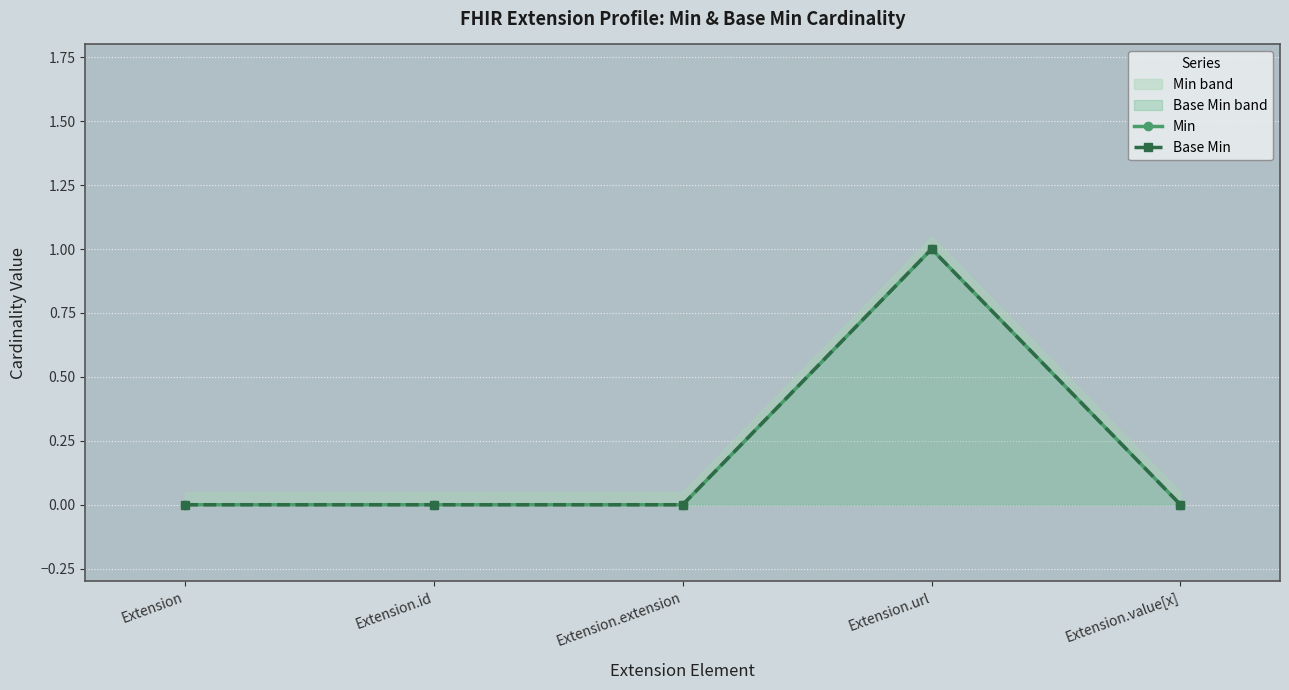

True or false: Base Min and Min cross at least once.

False